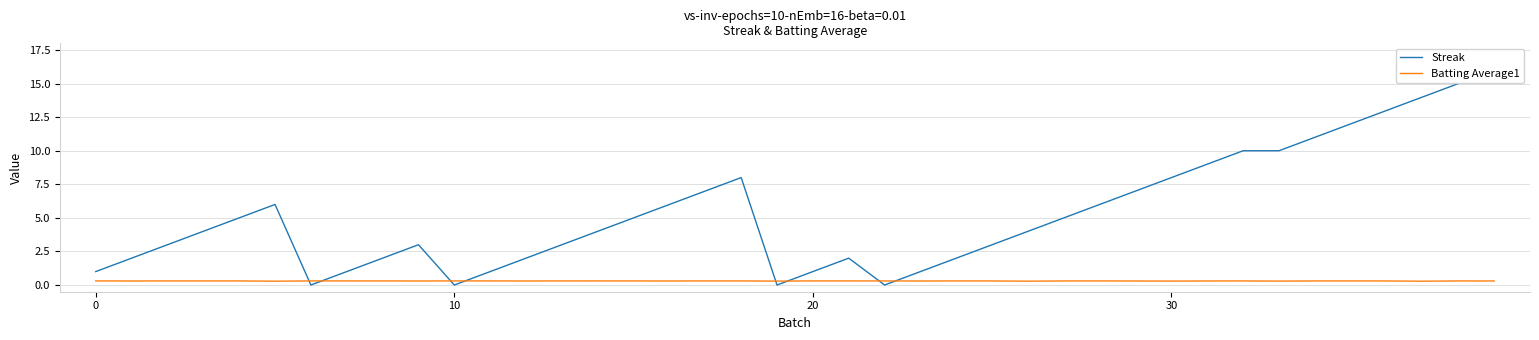

How many interior local valleys does the Streak series have?

4